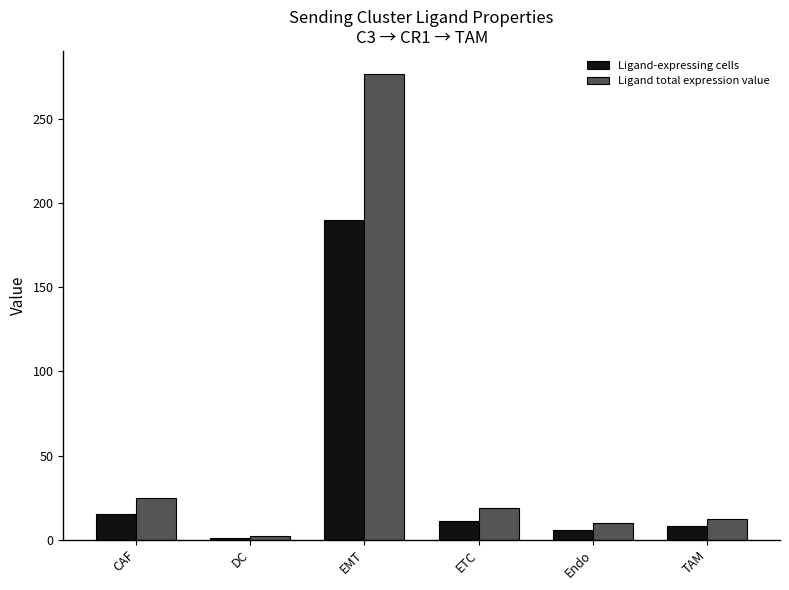

What is the approximate value of Ligand-expressing cells at CAF?

15.0